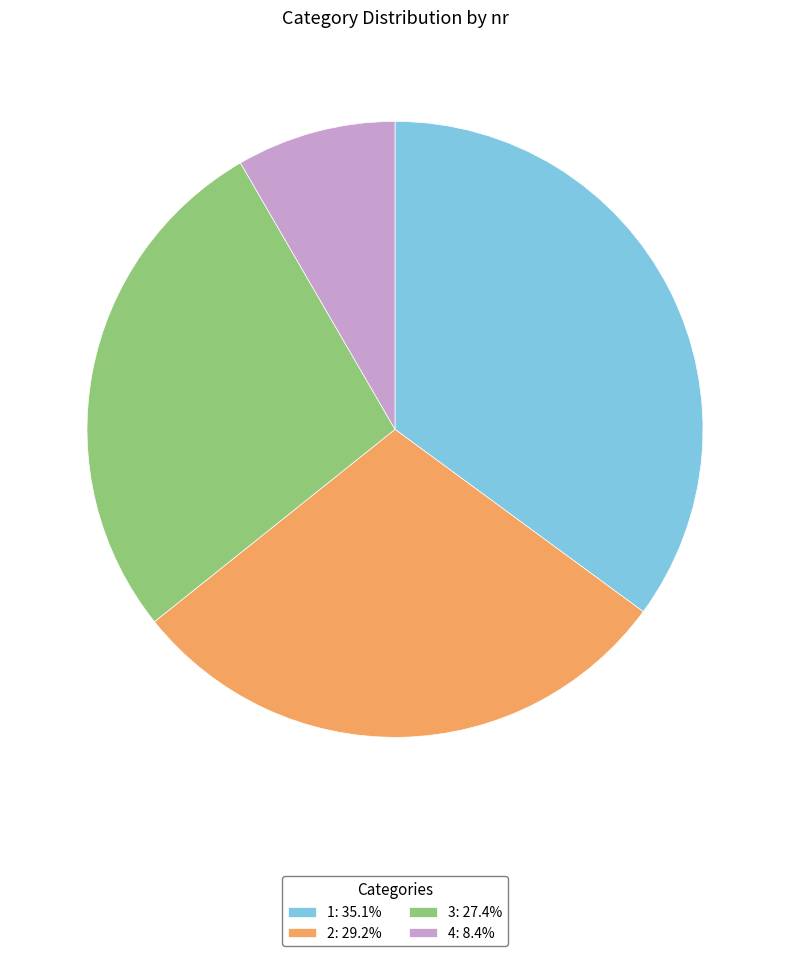

Does any single category account for the majority?

No